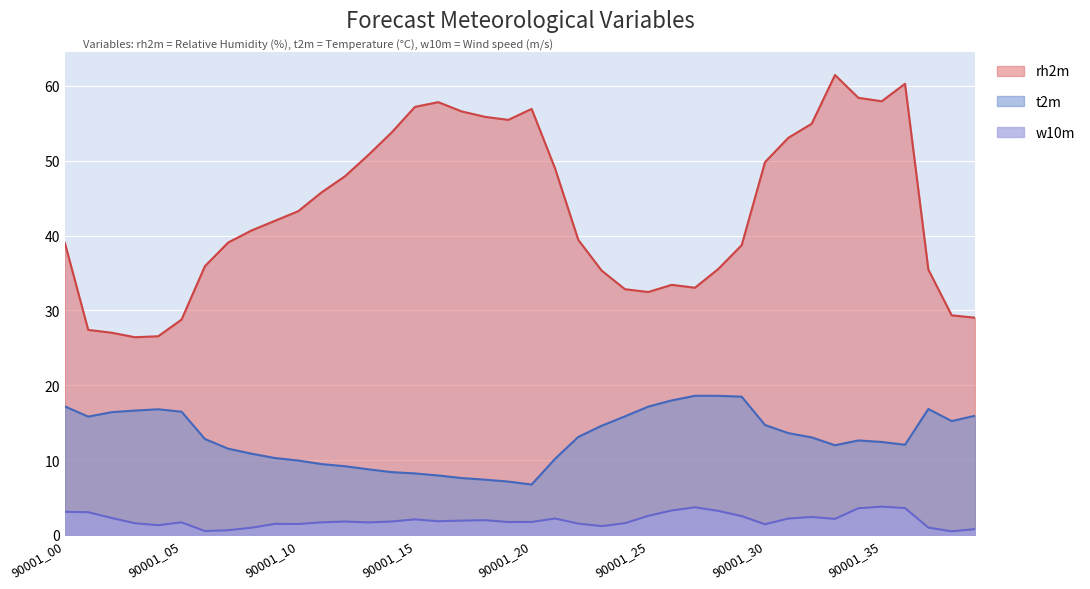

What is the difference between the w10m values at 90001_27 and 90001_07?

3.1